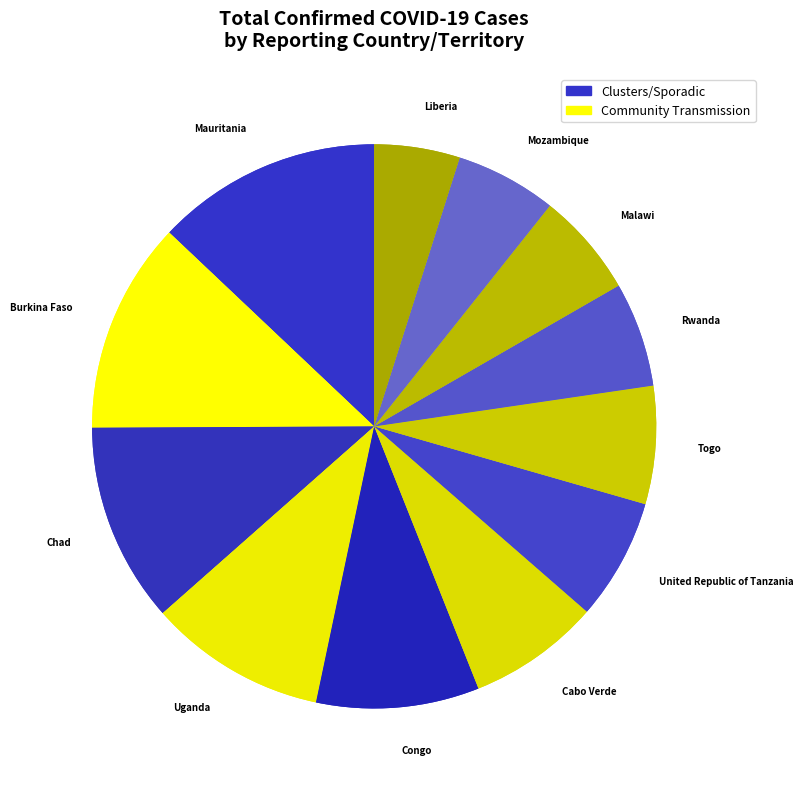

What percentage is the Burkina Faso slice, to the nearest percent?

12%